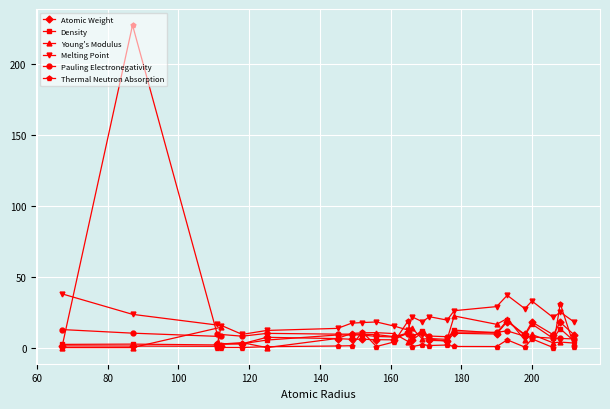

What is the value of the Atomic Weight point at the 7th from the left?

6.4